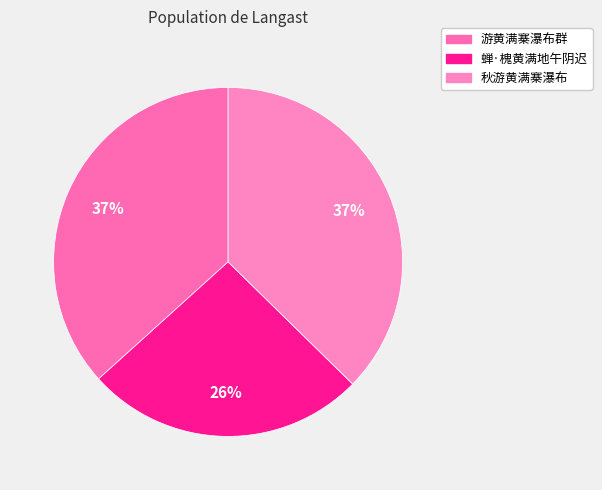

Which category has the smallest portion of the pie?

蝉·槐黄满地午阴迟